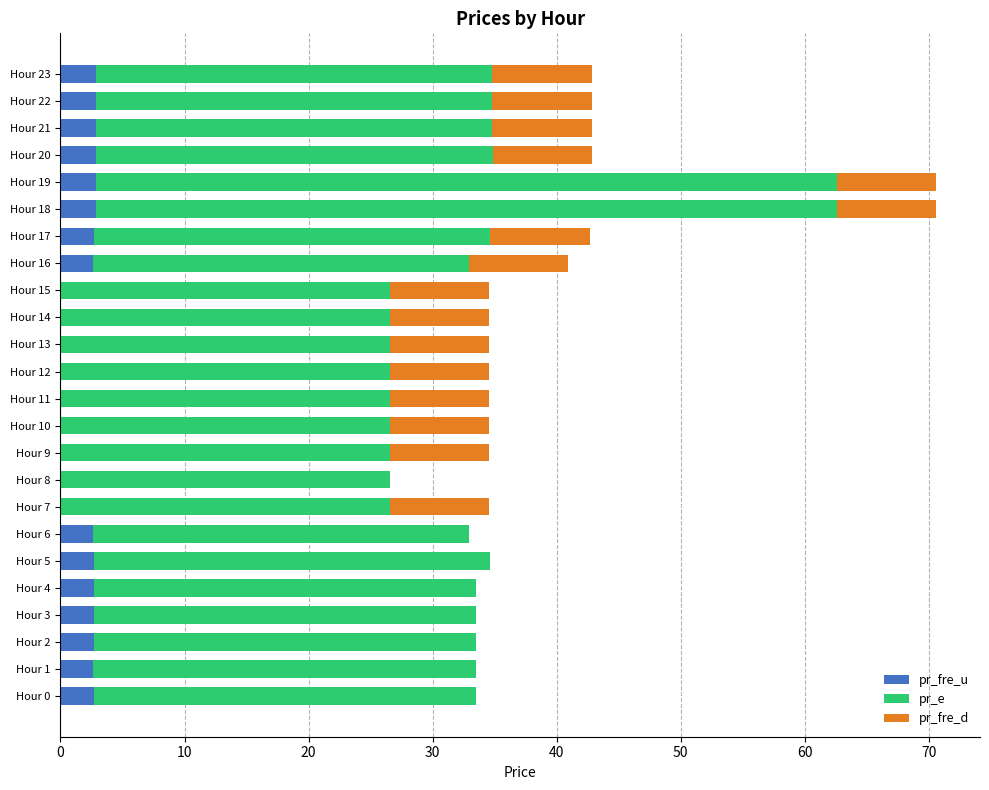

What is the sum of all pr_fre_u values?

41.1